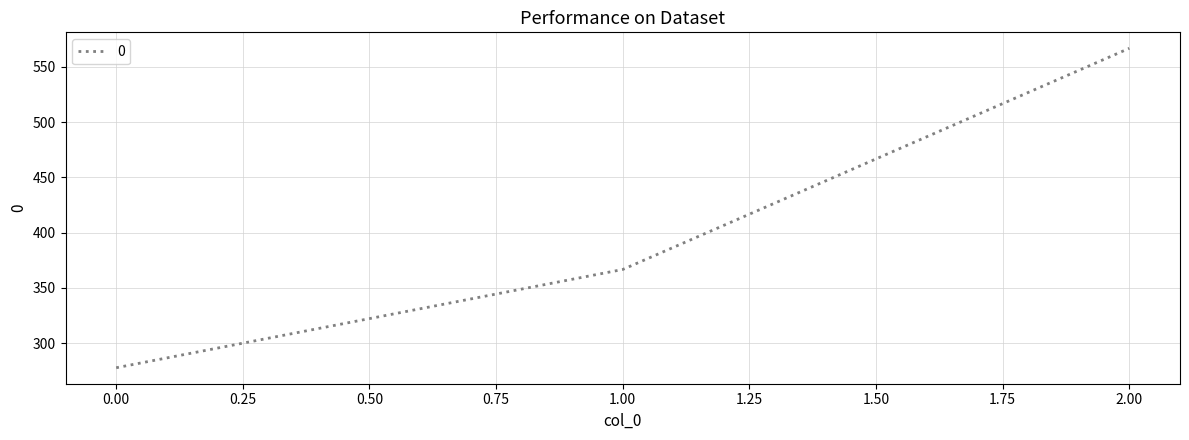

What is the difference between the maximum and second lowest values?

200.0